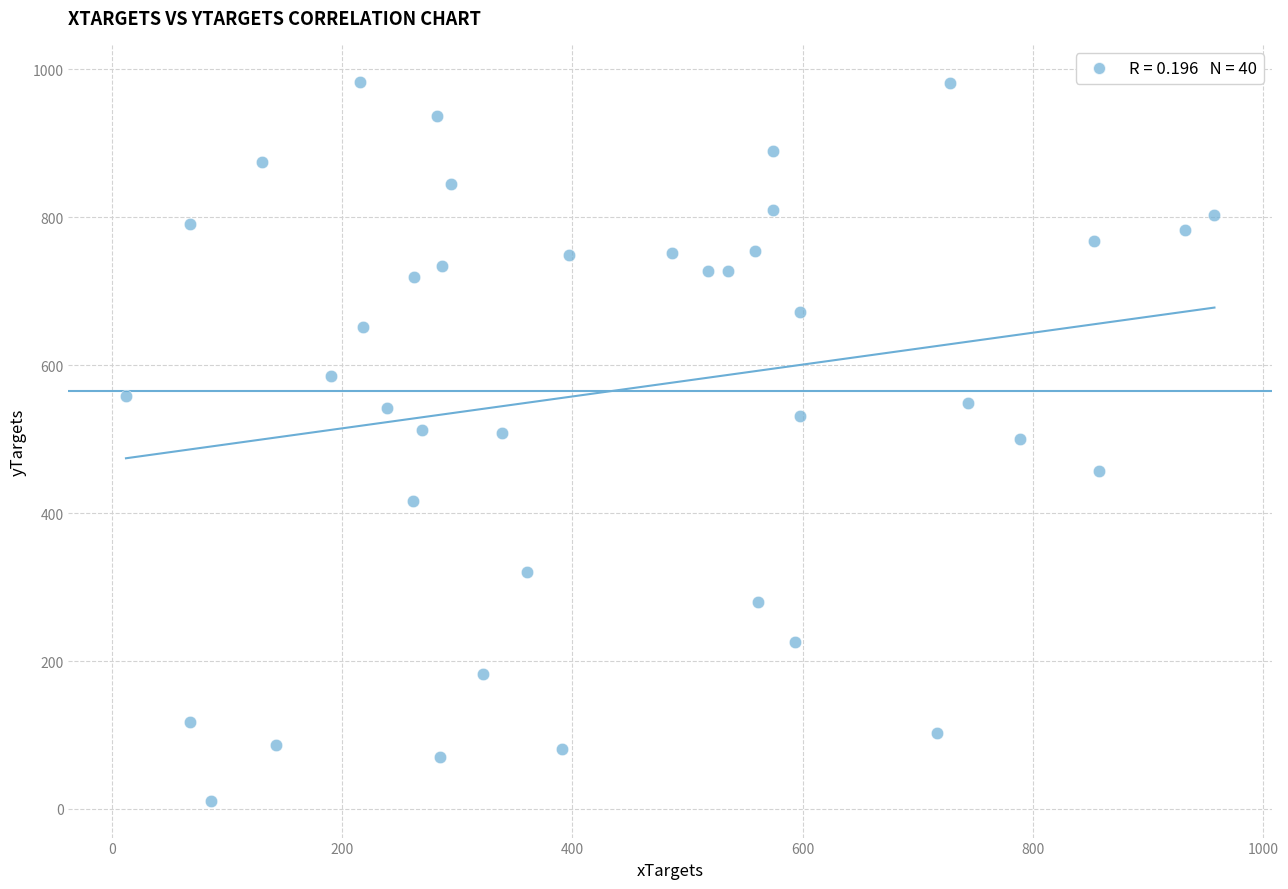

What is the range of Y values (max minus min)?

972.0